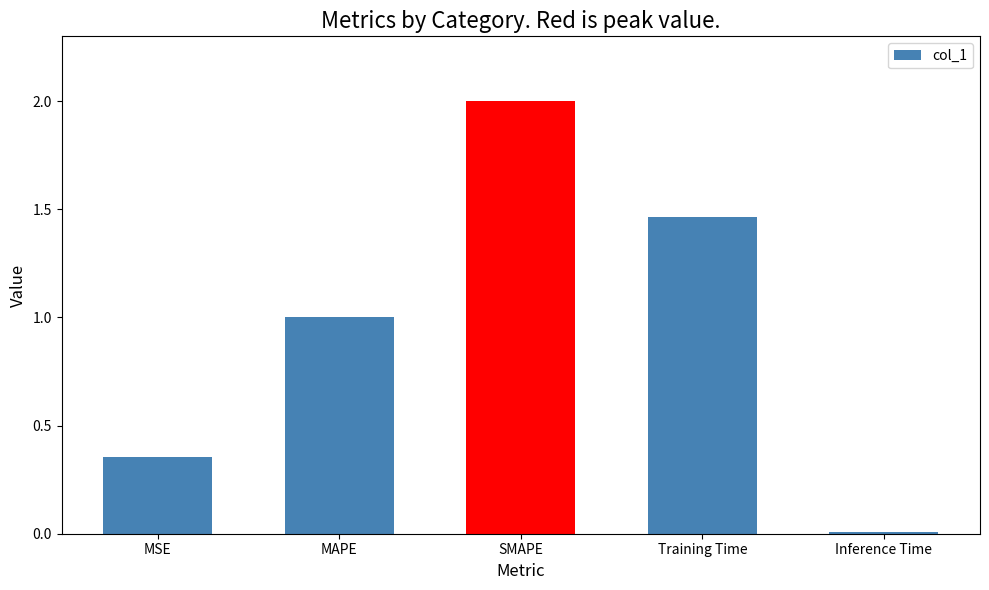

The chart shows a value of 1.0 at MAPE. True or false?

True